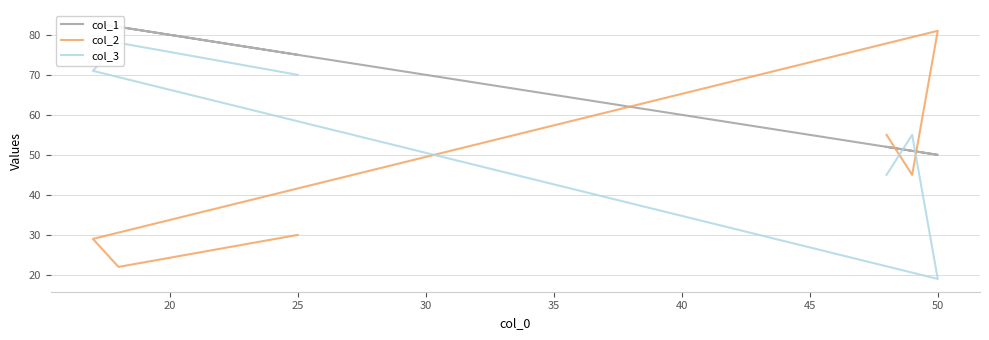

How many lines are shown in the chart?

3